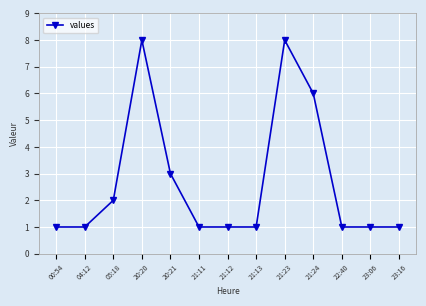

At which category does the data reach its first local peak?

20:20